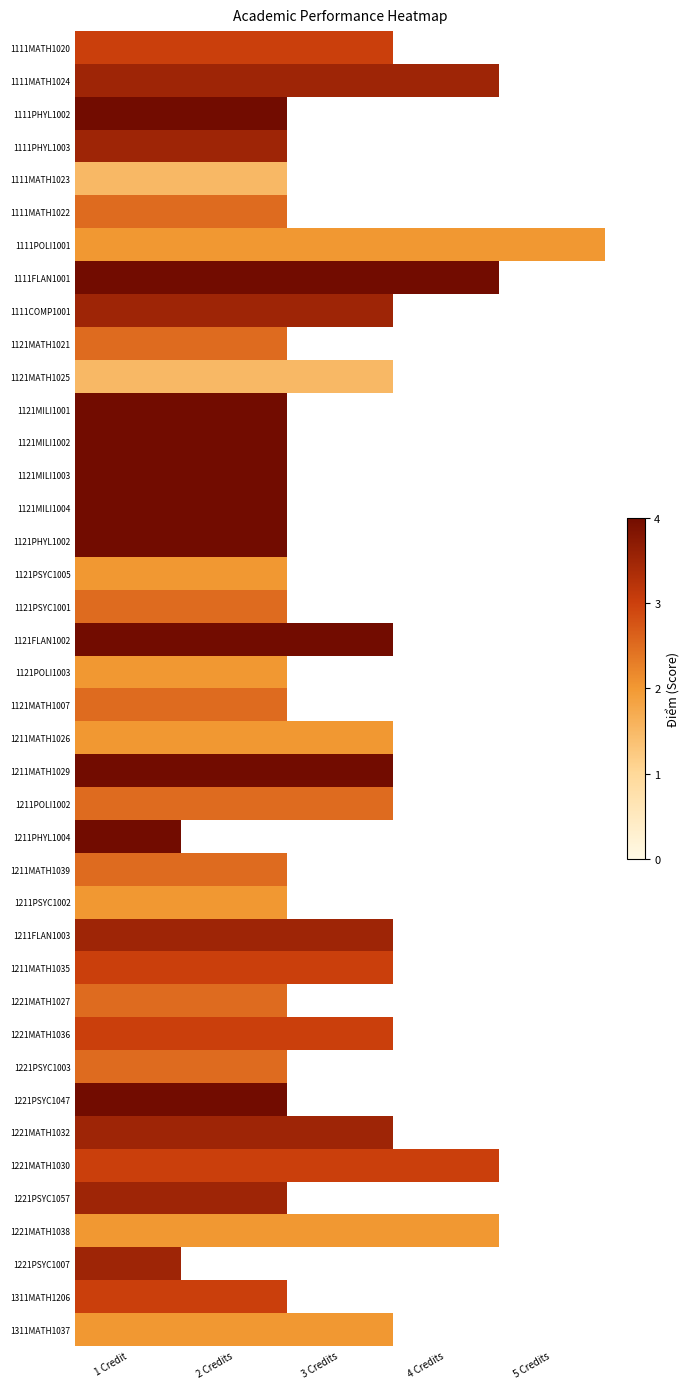

Which category has the lowest value across all series?

1 Credit